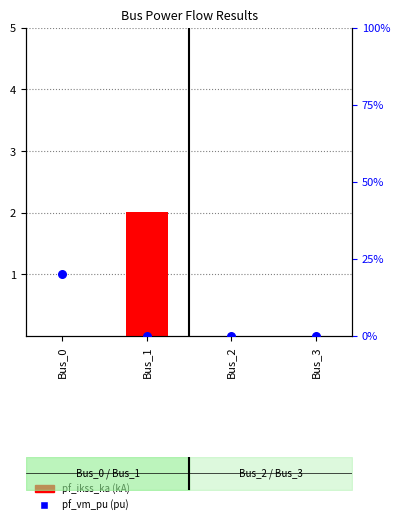

At which category is the sum across all series the highest?

Bus_1